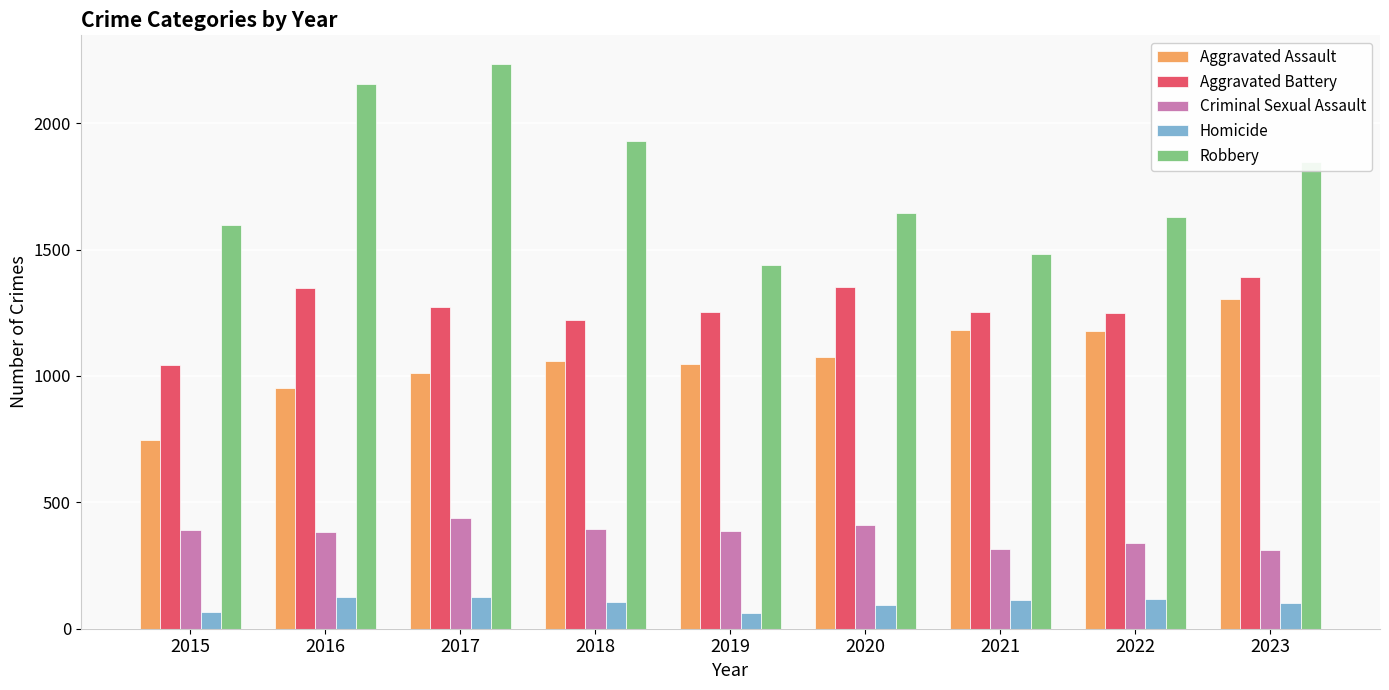

At which label does Aggravated Battery first exceed 1254?

2016